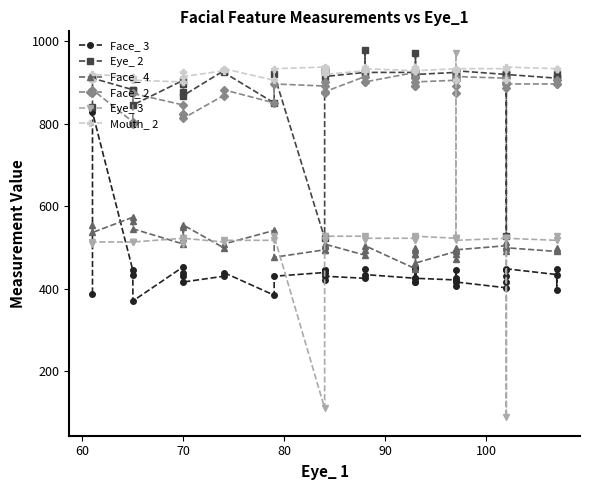

What is the average value of the Face_ 3 series?

437